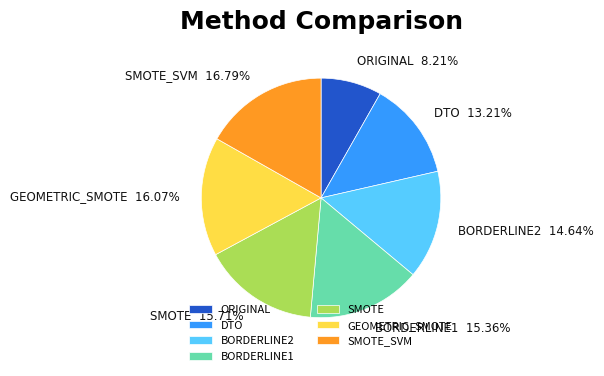

Which slice is the largest?

SMOTE_SVM